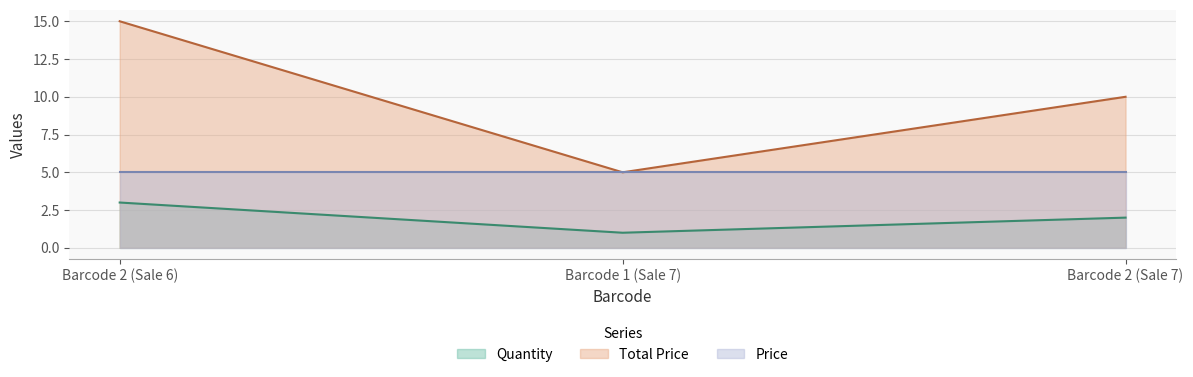

What is the maximum value shown in the chart?

15